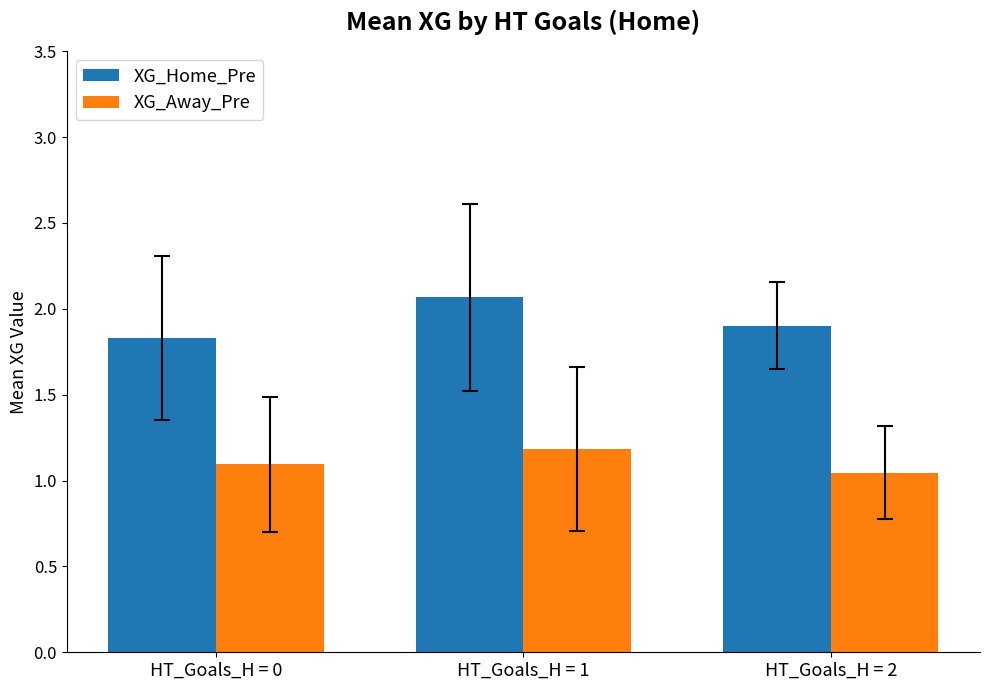

Rank the categories by XG_Home_Pre value from highest to lowest.

HT_Goals_H = 1, HT_Goals_H = 2, HT_Goals_H = 0